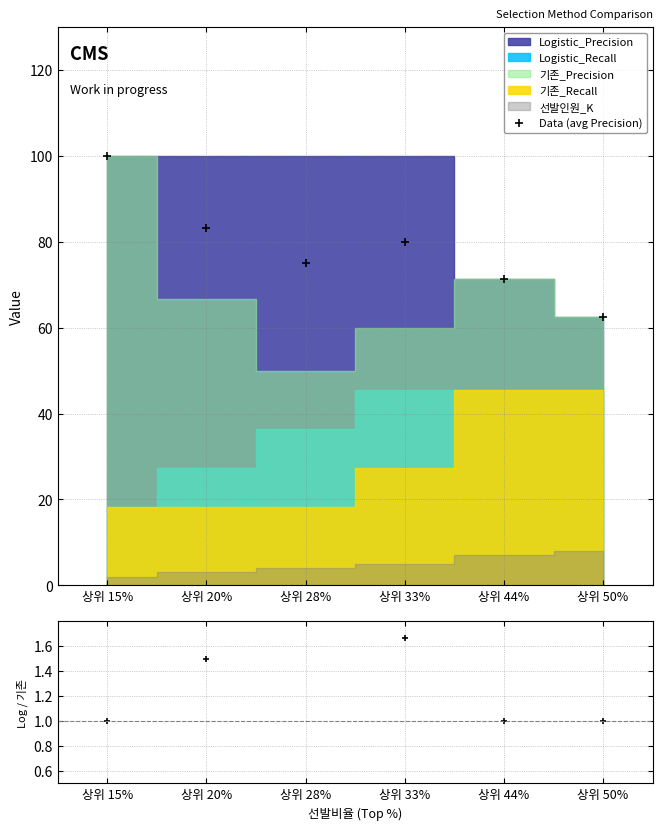

True or false: Data (avg Precision) and Logistic/기존 Precision intersect in this chart.

False